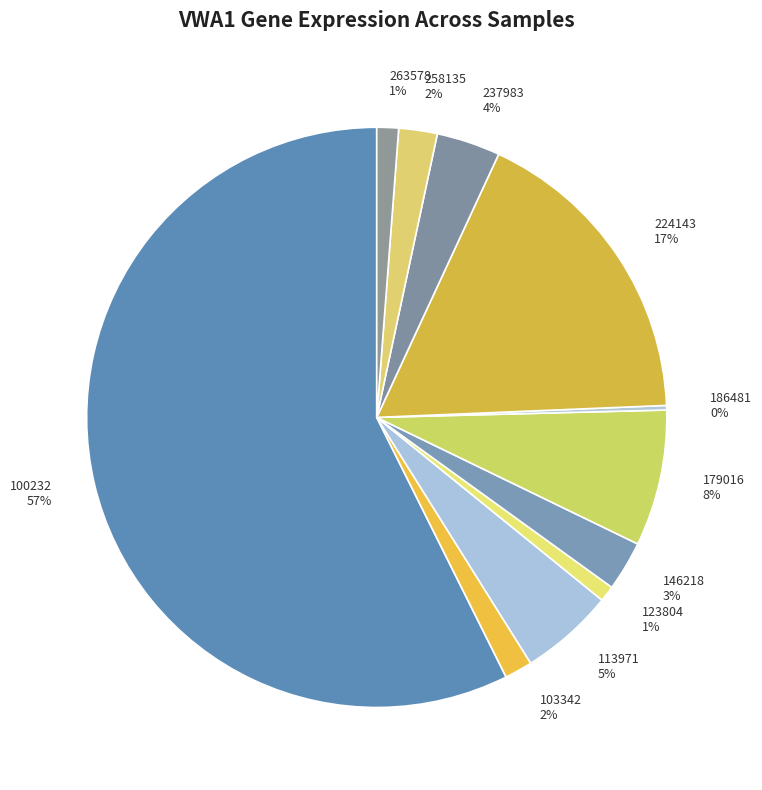

Combined, do 123804 1% and 258135 2% account for over 50%?

No